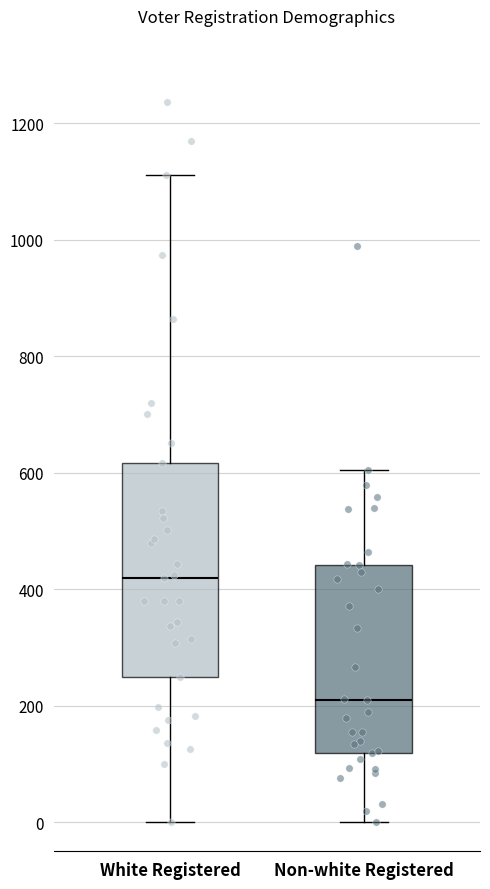

Reading left to right, transcribe this box plot: for each box, give where its median line is, the range the box spans, and where its two whiskers end, as read against the y-axis. The values are not printed on the chart, so give them approximately, as read against the axis.

White Registered: median 420, box 260 to 620, whiskers 0 to 1120
Non-white Registered: median 200, box 120 to 440, whiskers 0 to 600